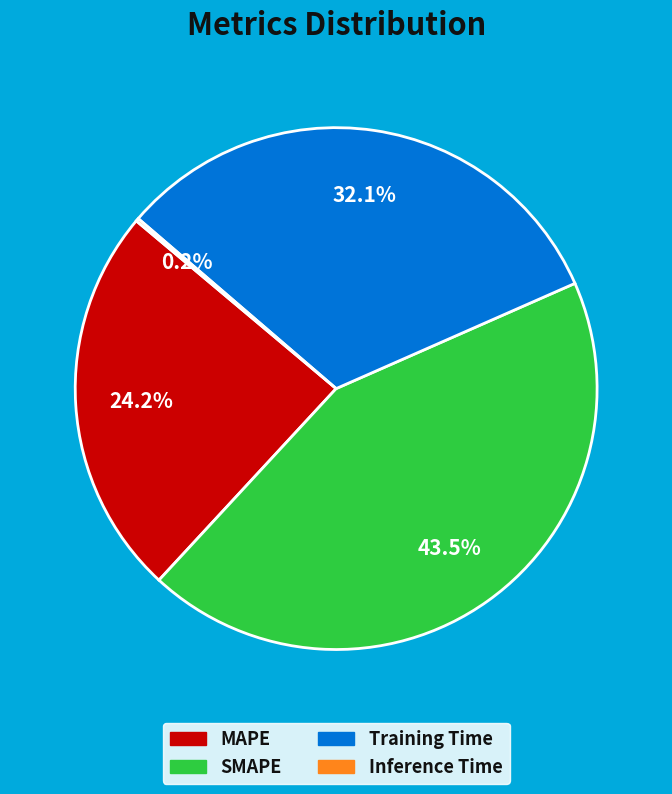

Which category has the biggest portion of the pie?

SMAPE